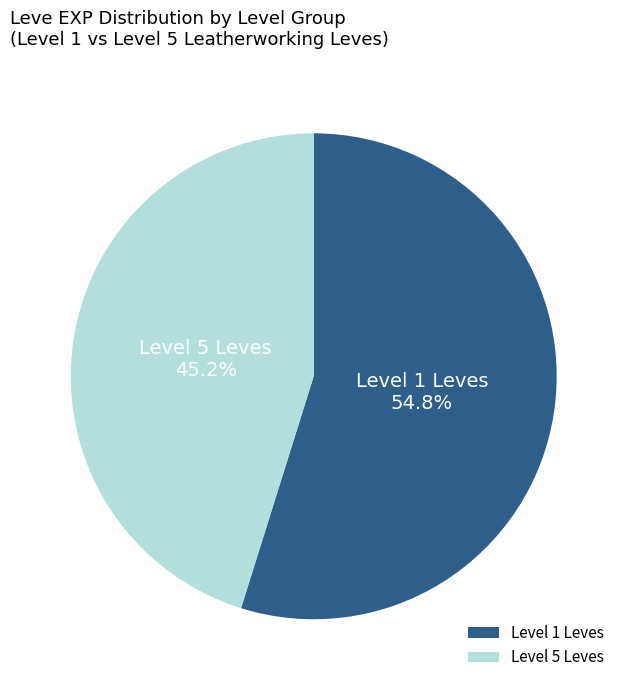

Which slice is the smallest?

Level 5 Leves